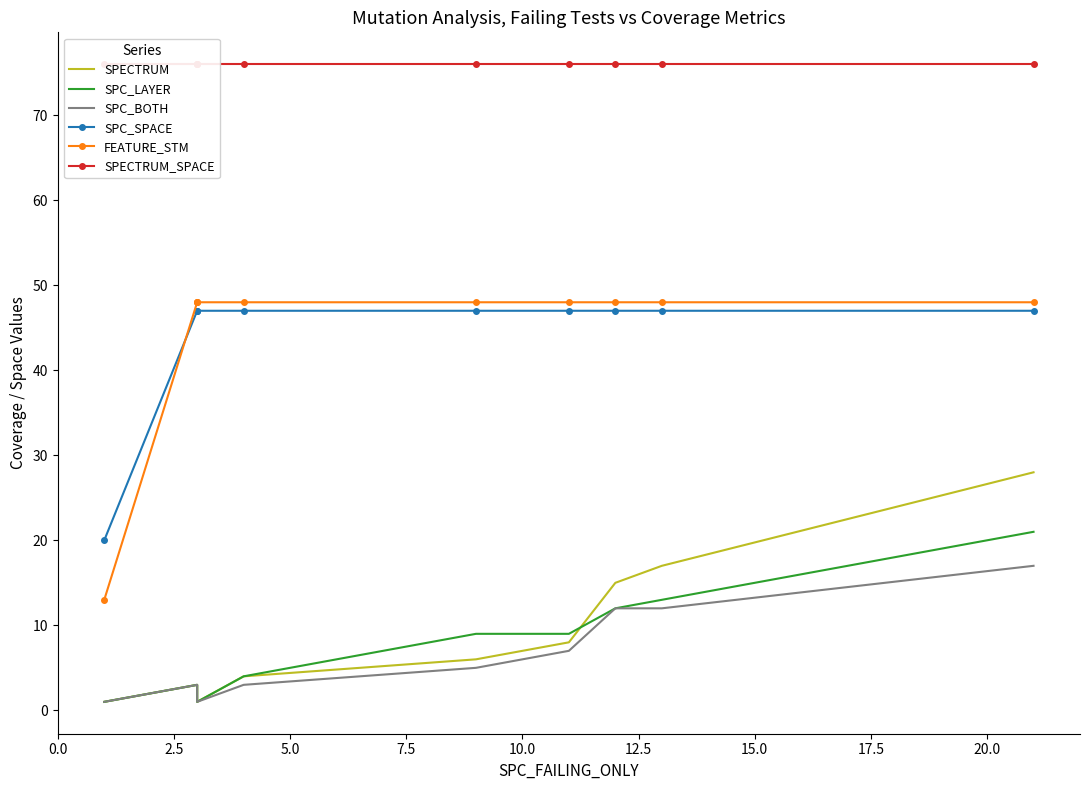

What is the value of the FEATURE_STM point at the 6th from the left?

48